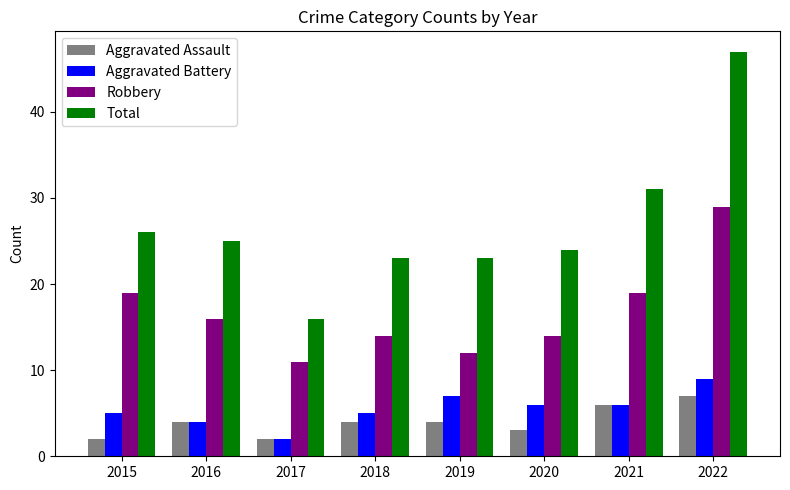

What is the maximum value shown in the chart?

47